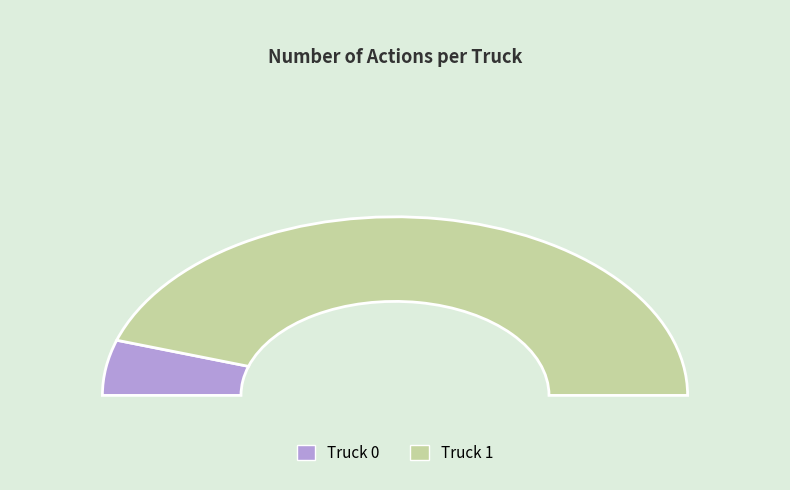

Does Truck 0 represent more than half of the total?

No